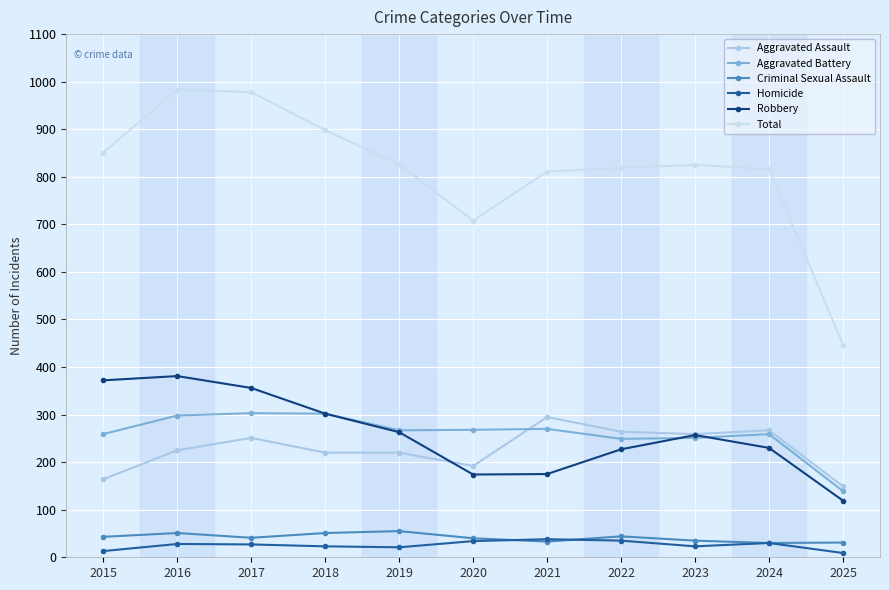

True or false: Criminal Sexual Assault and Aggravated Battery intersect in this chart.

False